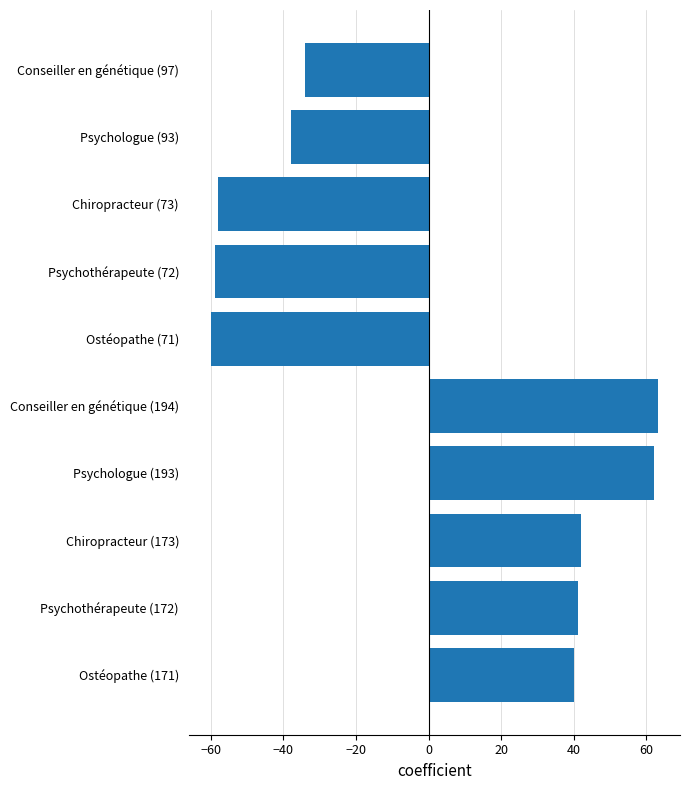

Between Conseiller en génétique (194) and Conseiller en génétique (97), which is larger?

Conseiller en génétique (194)